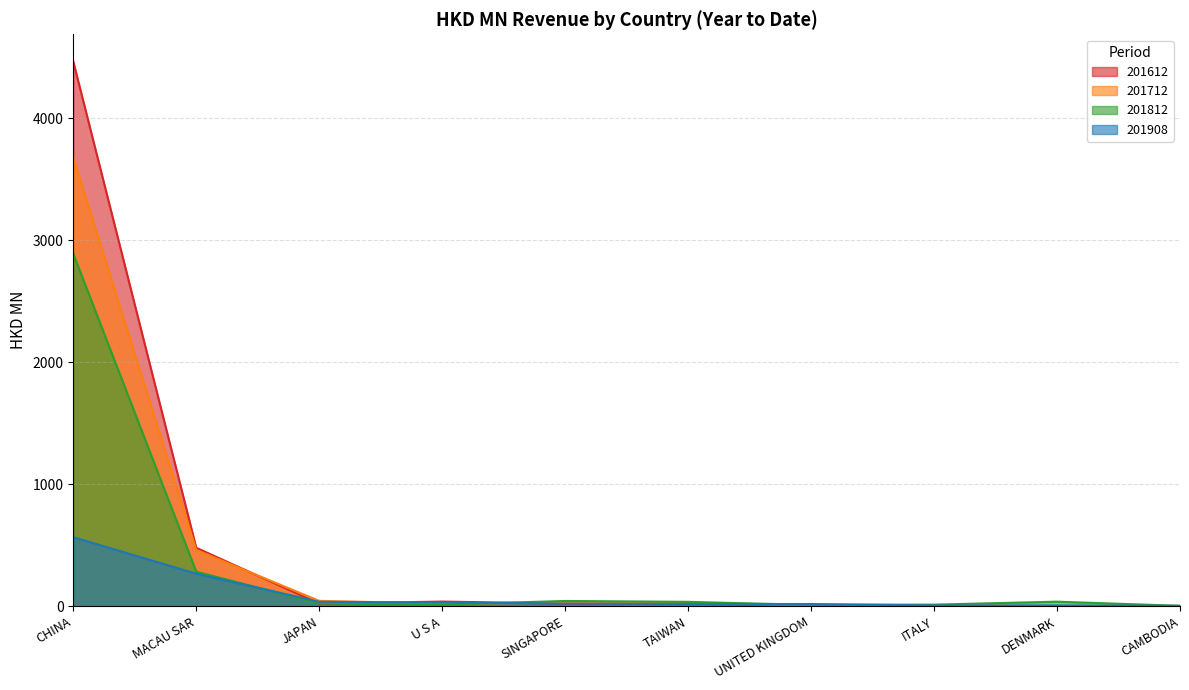

Reading right to left, list all the values displayed in this chart.

201612: CAMBODIA=1.9	DENMARK=1.3	ITALY=2.8	UNITED KINGDOM=9.4	TAIWAN=21.4	SINGAPORE=22.4	U S A=39.1	JAPAN=22.4	MACAU SAR=479.9	CHINA=4465.5
201712: CAMBODIA=4.0	DENMARK=0.0	ITALY=11.0	UNITED KINGDOM=12.1	TAIWAN=26.4	SINGAPORE=27.7	U S A=22.8	JAPAN=44.8	MACAU SAR=461.8	CHINA=3675.5
201812: CAMBODIA=4.2	DENMARK=38.2	ITALY=14.1	UNITED KINGDOM=11.4	TAIWAN=36.8	SINGAPORE=44.0	U S A=14.6	JAPAN=24.4	MACAU SAR=283.9	CHINA=2889.4
201908: CAMBODIA=4.4	DENMARK=7.0	ITALY=7.4	UNITED KINGDOM=18.9	TAIWAN=19.1	SINGAPORE=22.3	U S A=31.4	JAPAN=37.3	MACAU SAR=267.8	CHINA=566.5